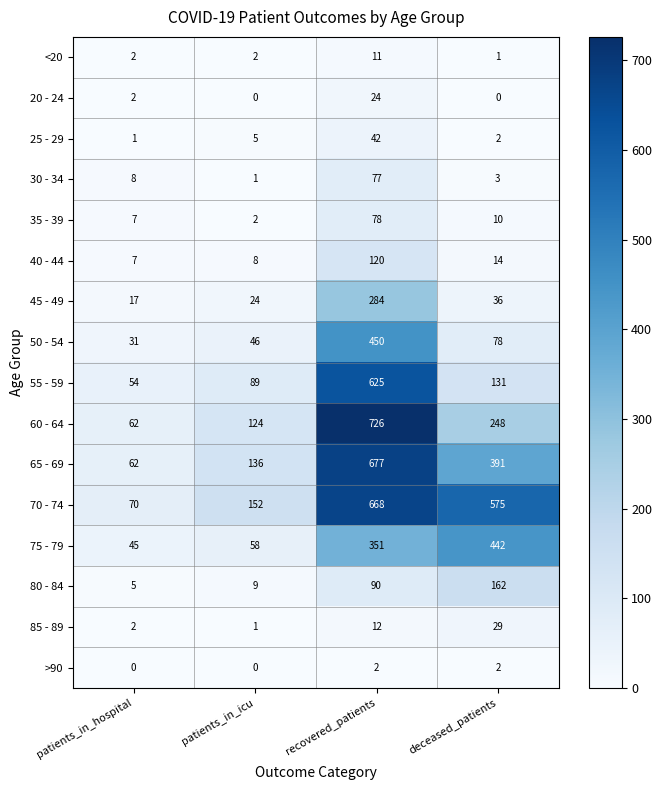

At which category is the sum across all series the highest?

recovered_patients